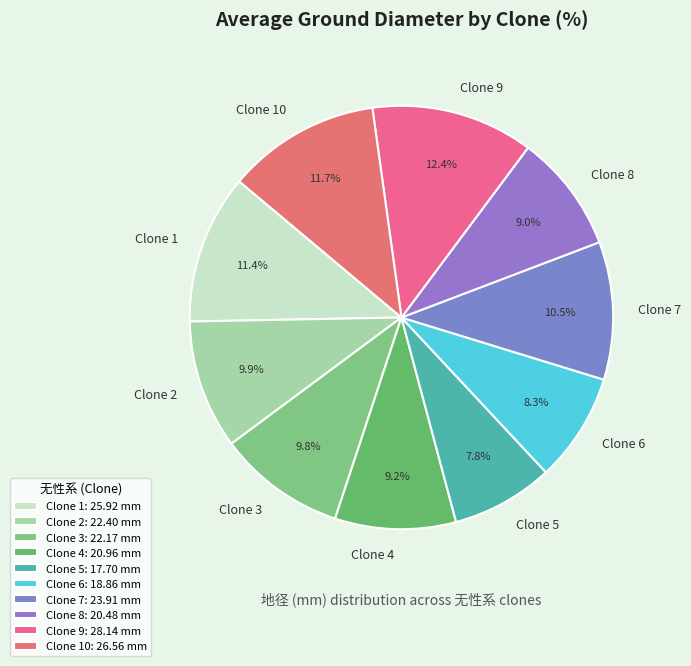

What percentage is NOT represented by Clone 8?

91.0%